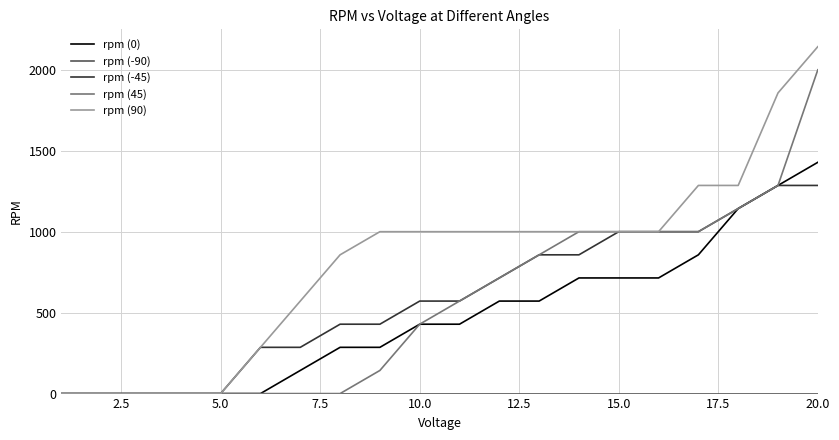

Which series has the largest total across all categories?

rpm (90)